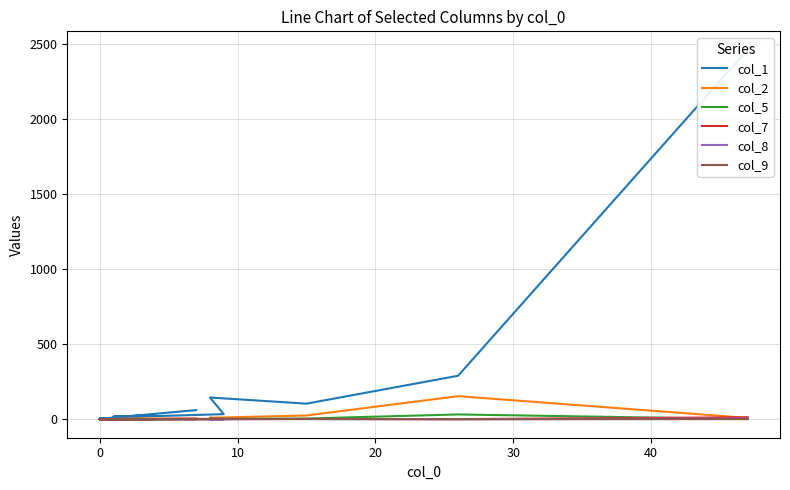

In col_7, how many points are higher than both neighbors (excluding endpoints)?

4